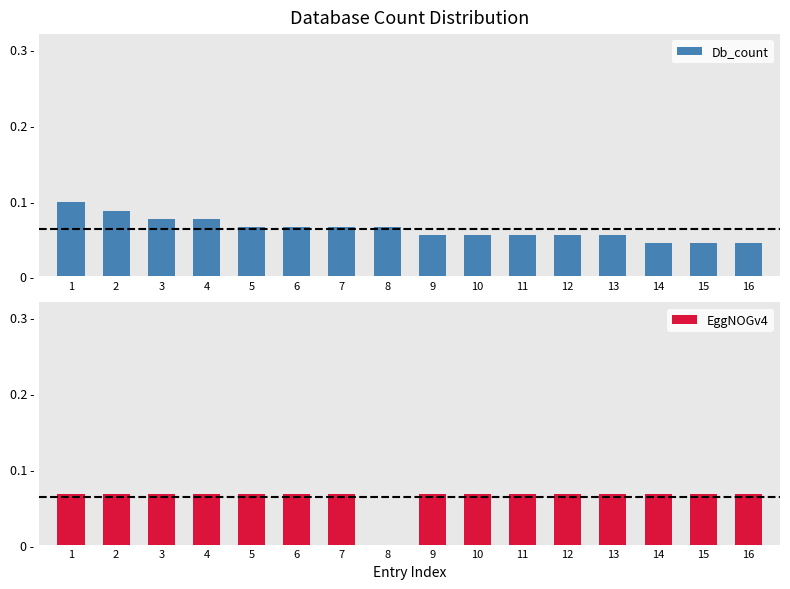

Read the EggNOGv4 value at 3.

0.1